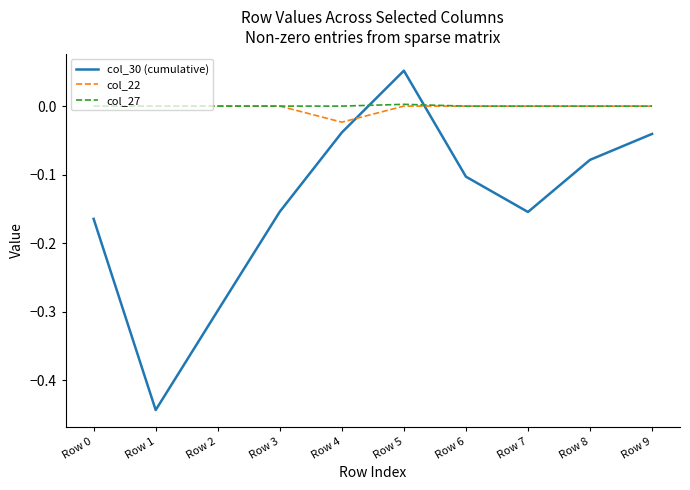

Which series changed the most between Row 2 and Row 9?

col_30 (cumulative)